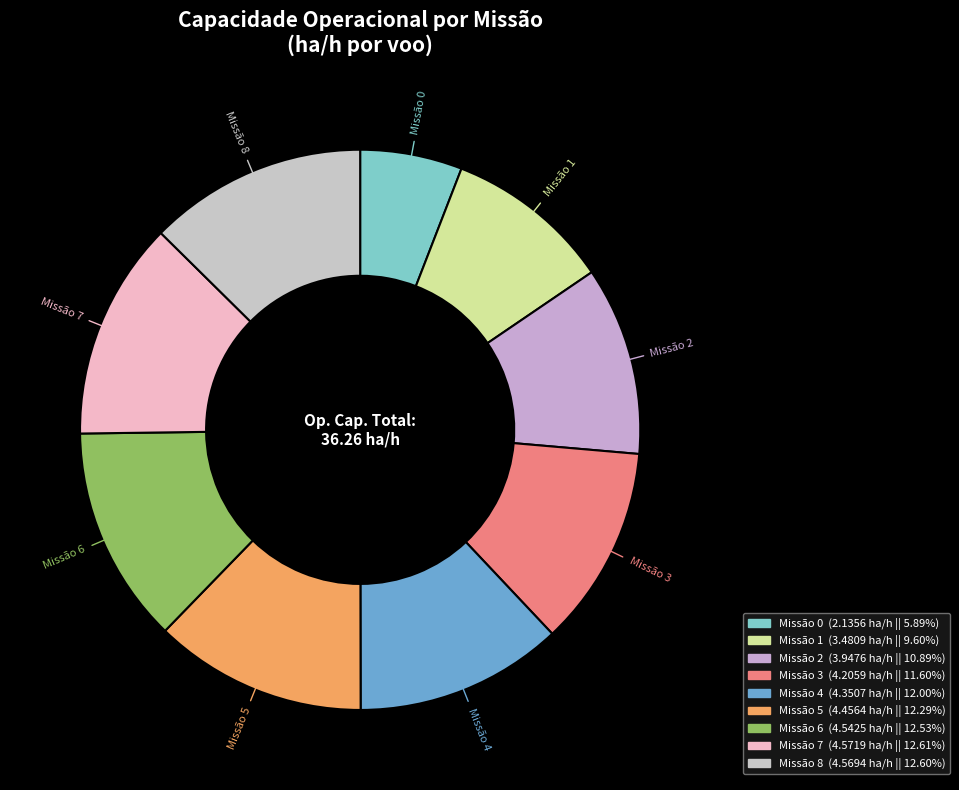

Which has a higher value, Missão 1 or Missão 7?

Missão 7